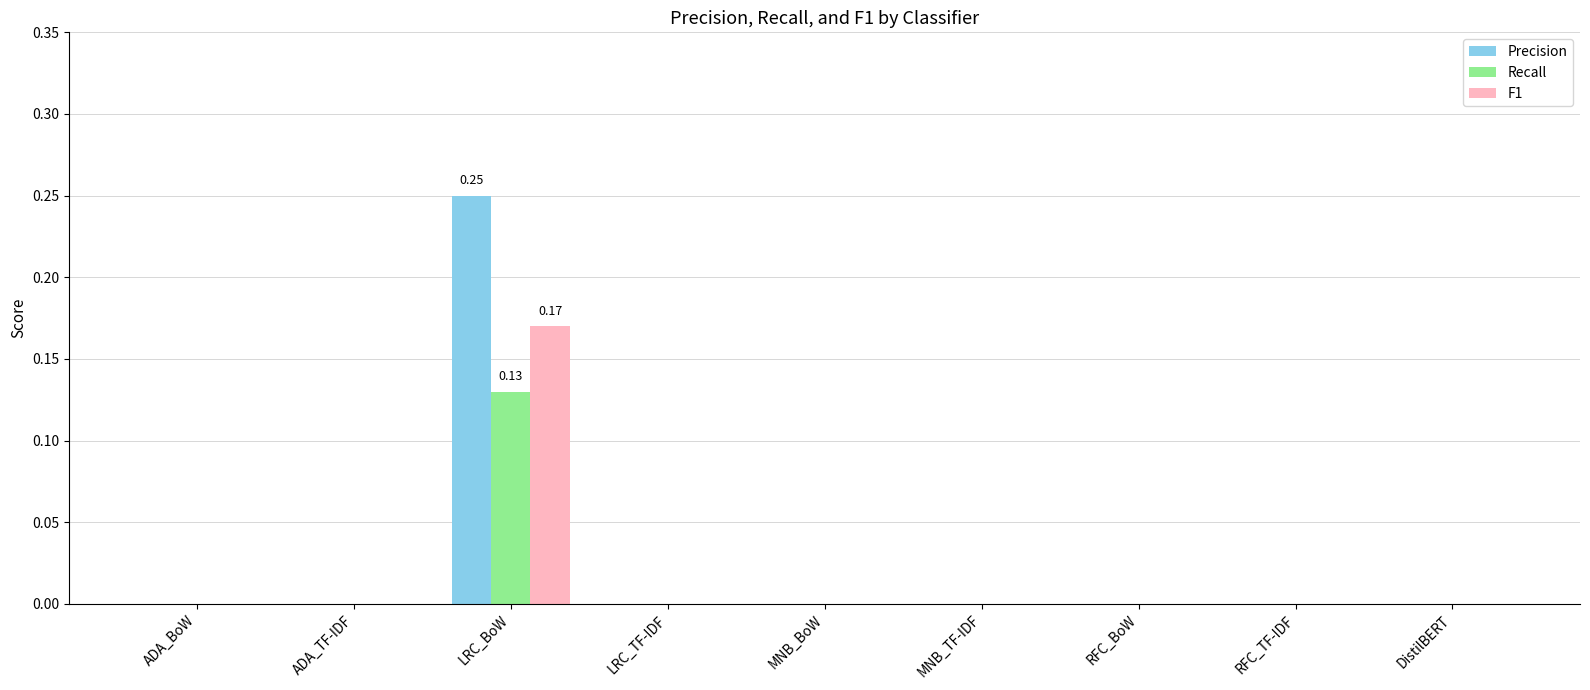

At which category is the sum across all series the highest?

LRC_BoW